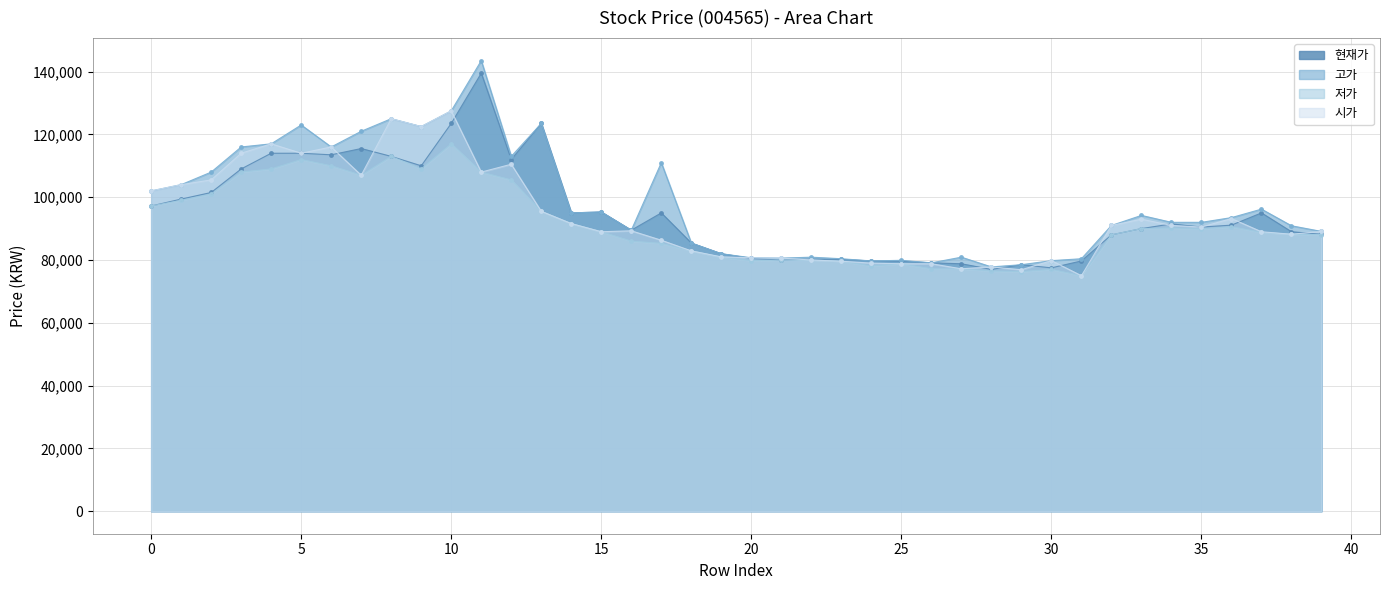

What is the sum of the 시가 values at 27 and 29?

154100